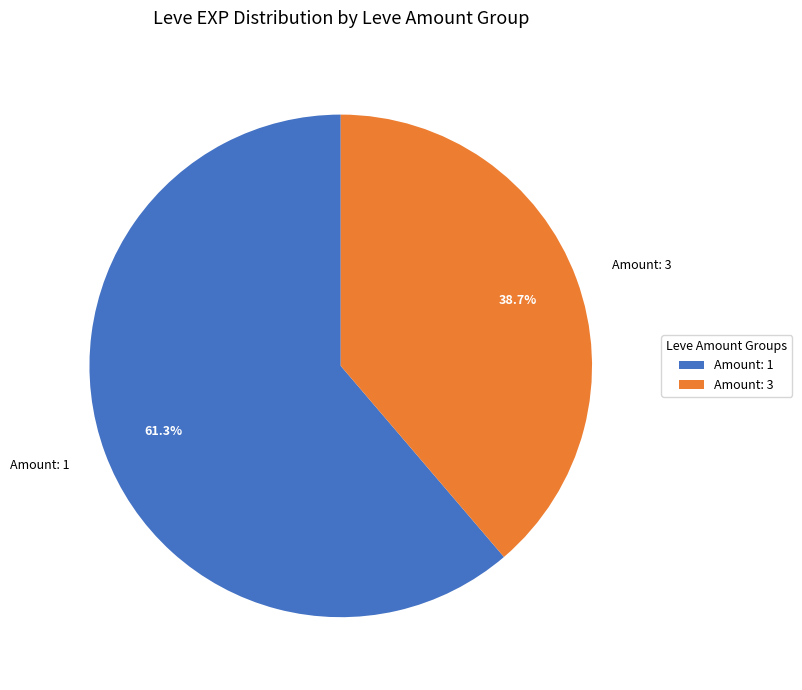

Which slice is the smallest?

Amount: 3